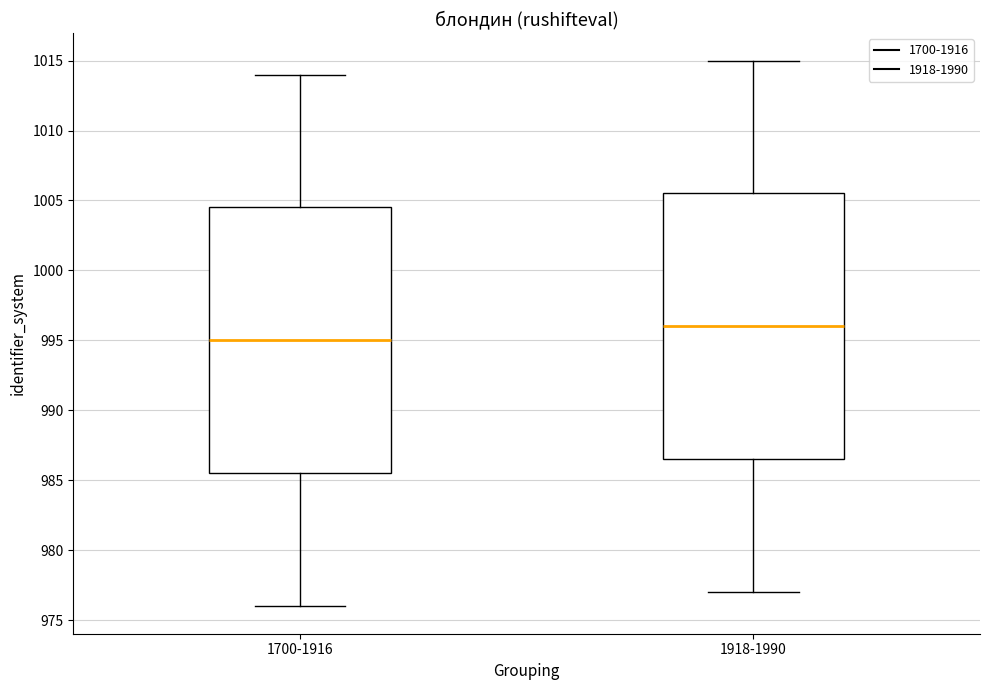

Which box's median line is the lowest?

1700-1916